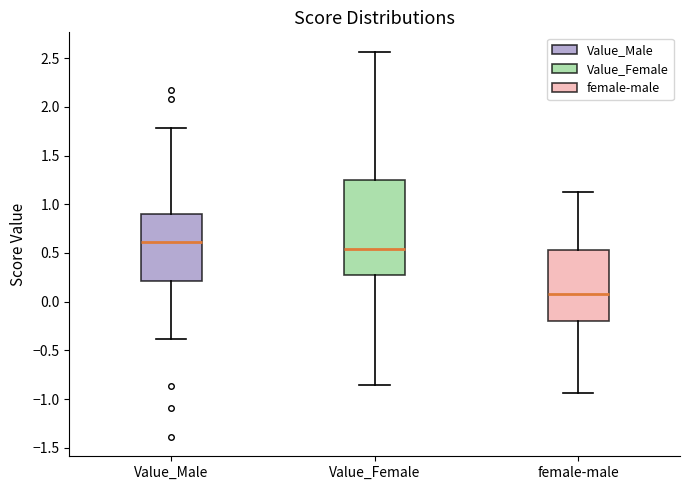

Comparing the boxes themselves (not the whiskers), which one is the tallest?

Value_Female